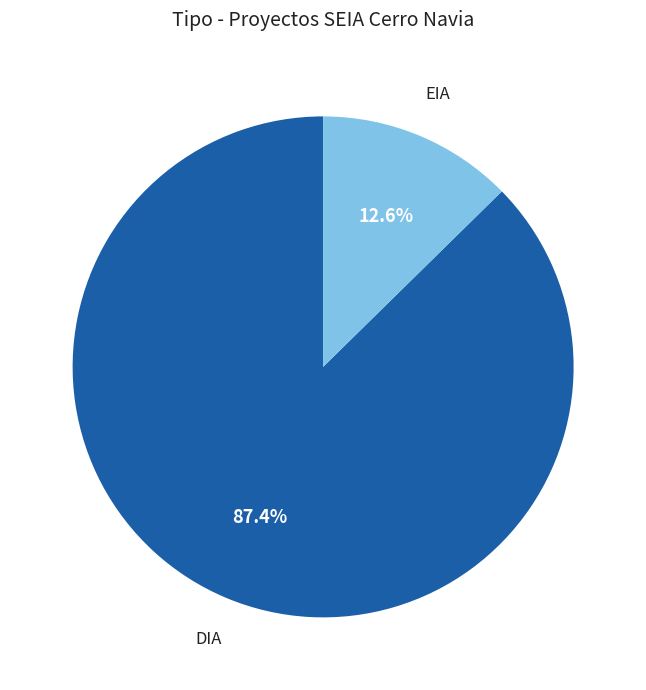

Which slice represents more than half of the pie?

DIA